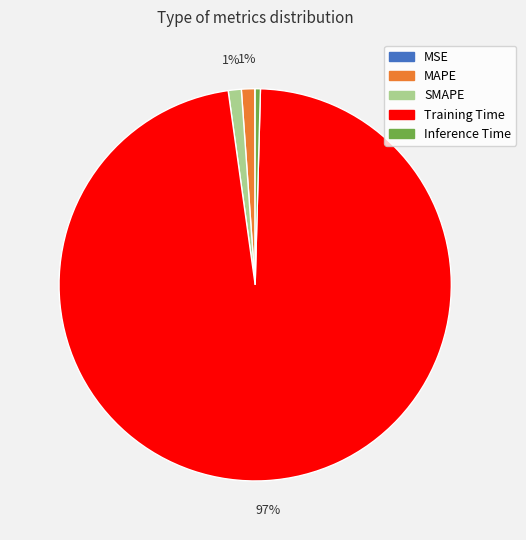

Is the sum of MAPE and Training Time greater than half?

Yes